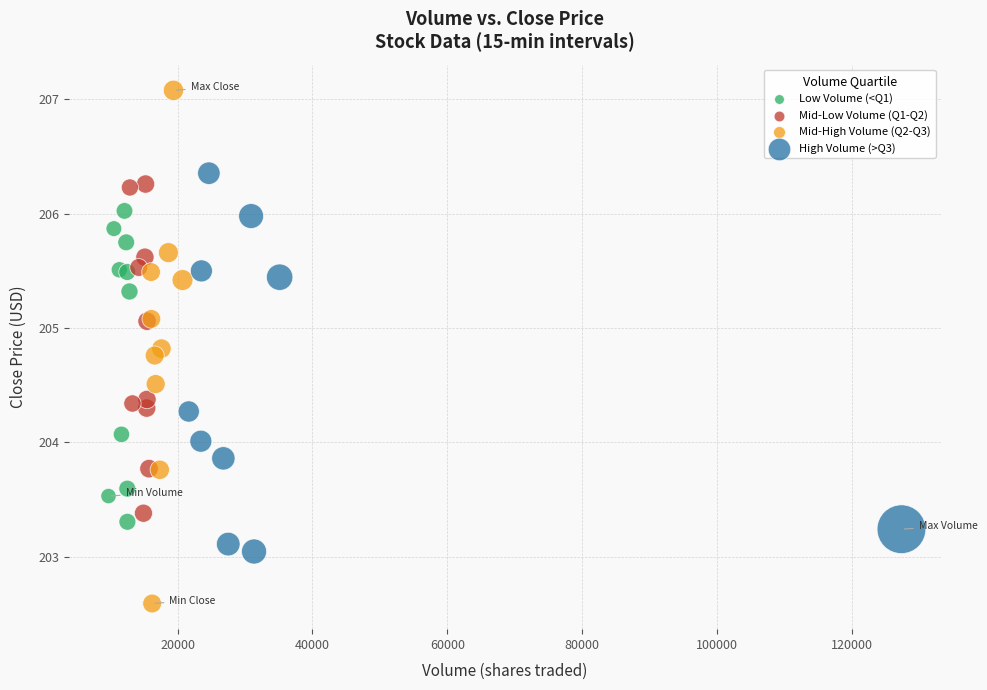

Which series contains the highest Y value?

Mid-High Volume (Q2-Q3)